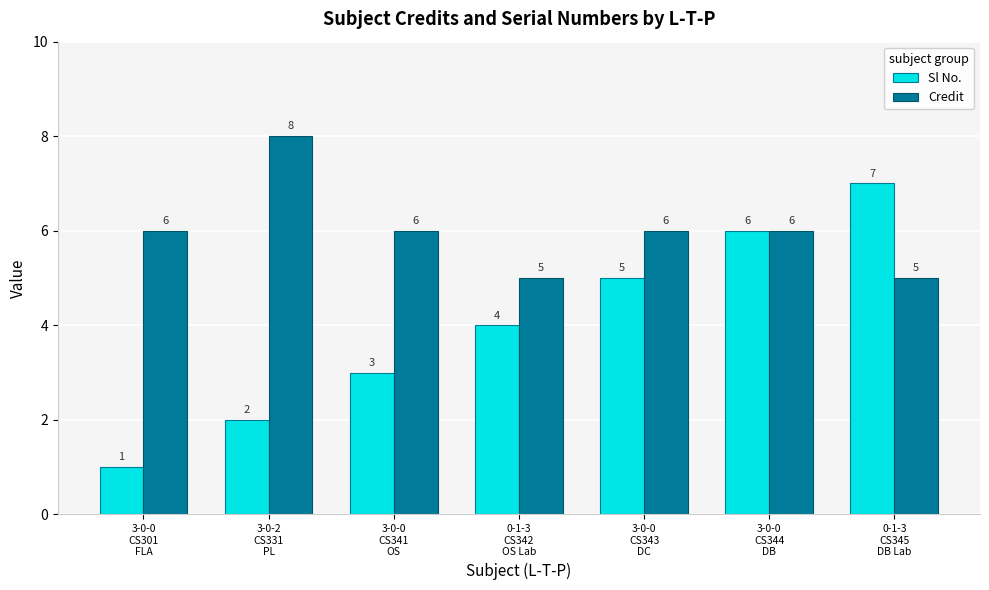

True or false: Credit has a value of 3 at 3-0-0
CS301
FLA.

False